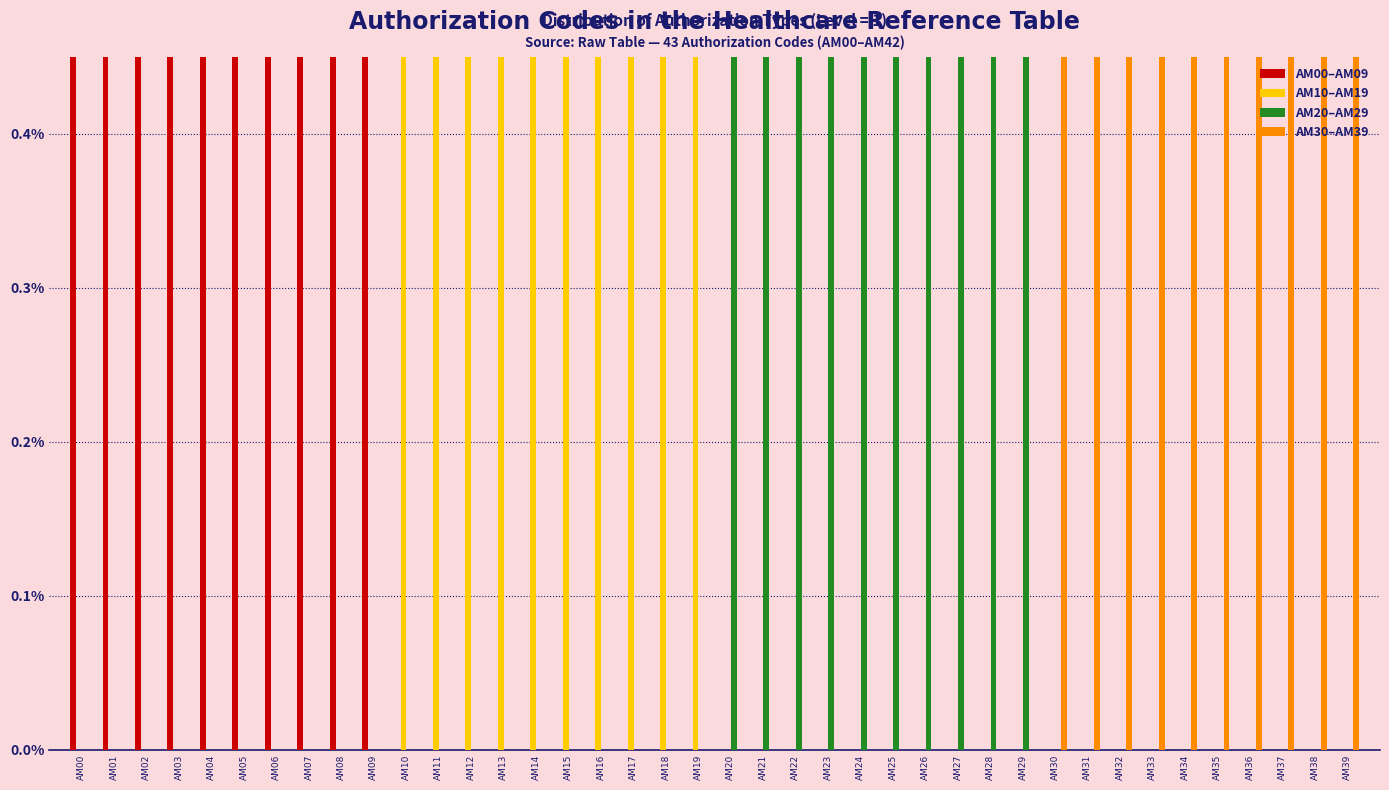

Which category has the highest value across all series?

AM00